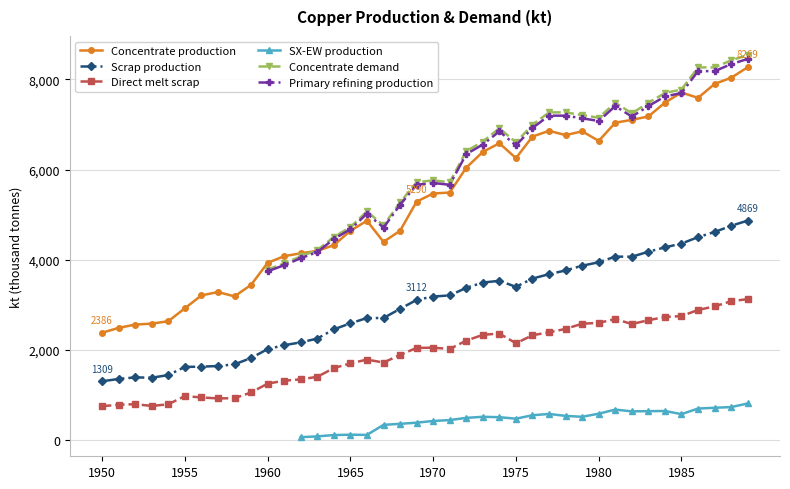

True or false: Direct melt scrap and Scrap production cross at least once.

False